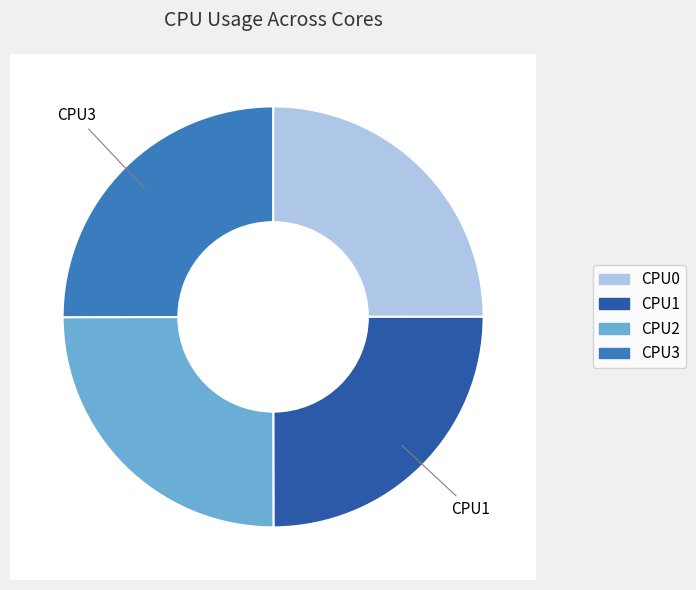

True or false: 15 accounts for 0% of the total.

True